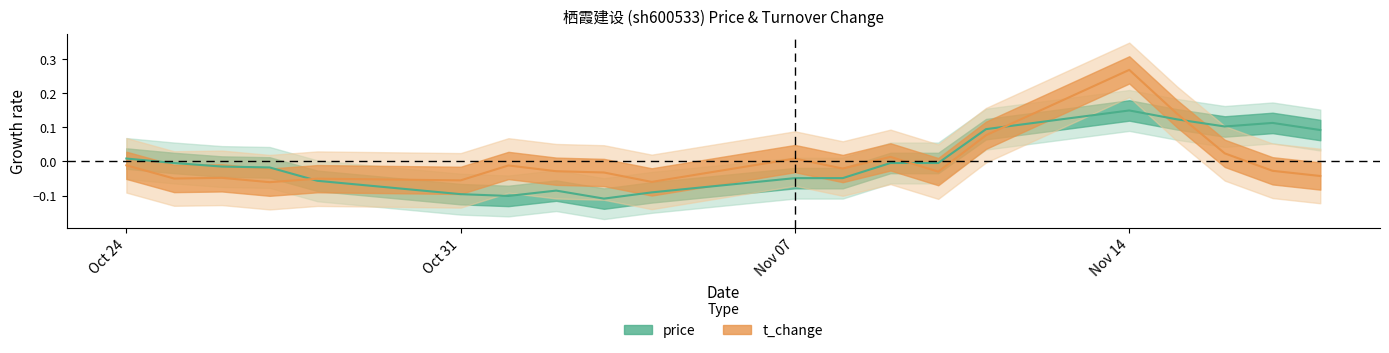

What is the smallest value displayed?

-0.1